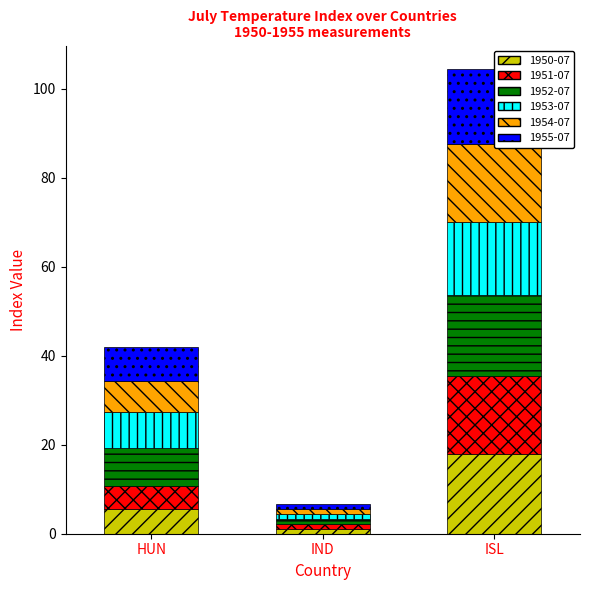

What is the value of the 1955-07 bar at the 3rd from the left?

17.0